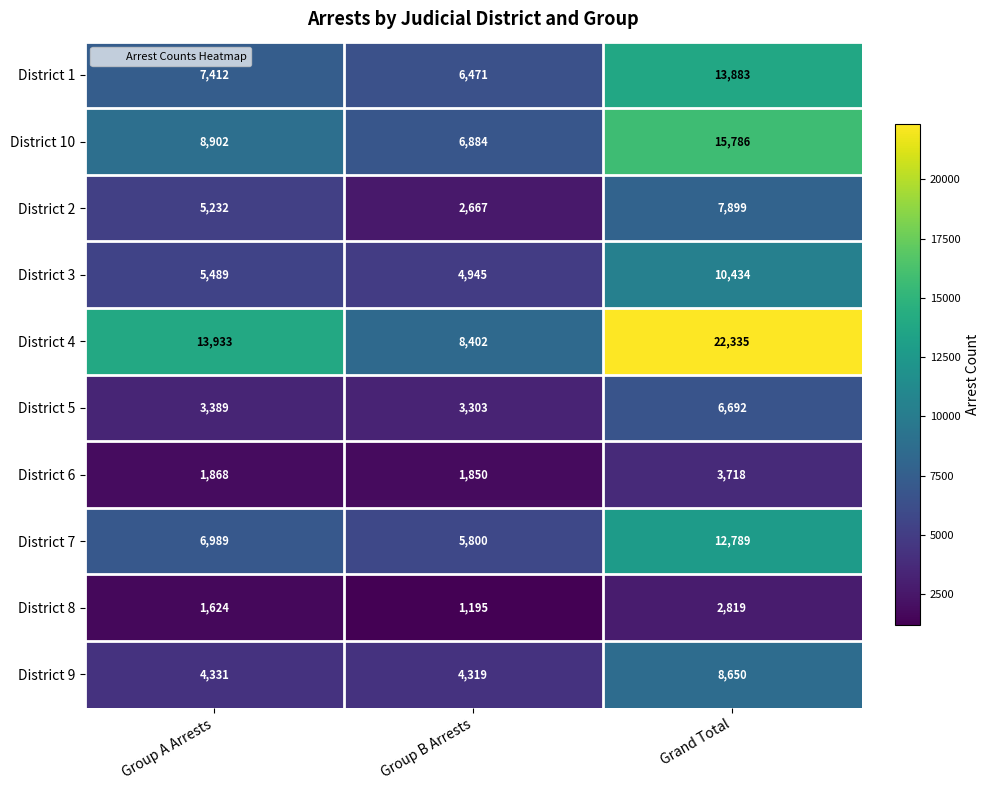

What is the smallest value displayed?

1195